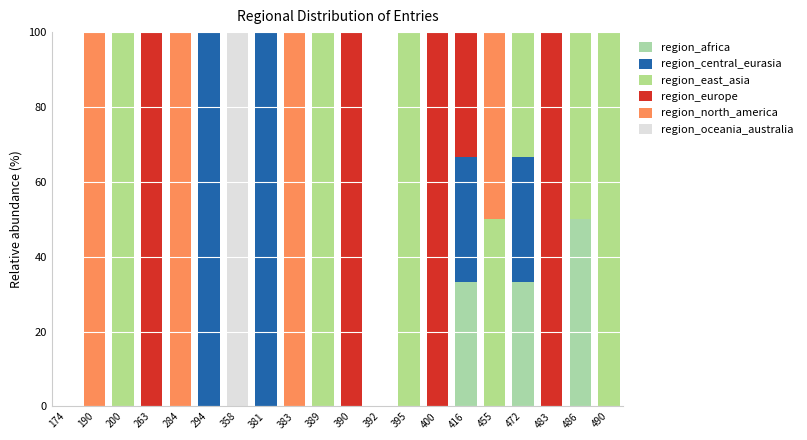

How many series are shown in this chart?

6